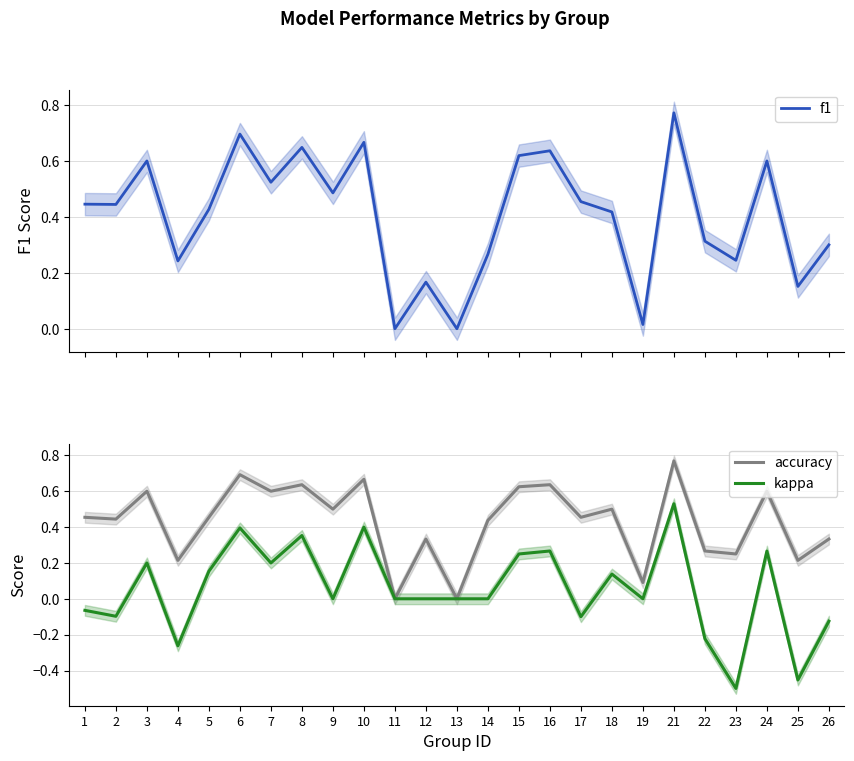

True or false: accuracy has a value of 0.5 at 1.

True